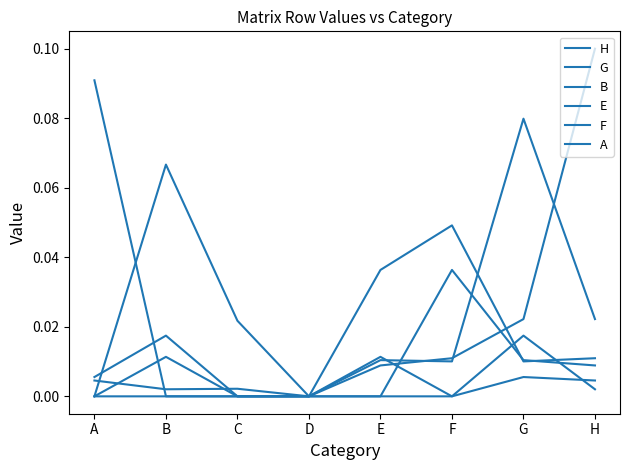

How many interior local peaks does the B series have?

3